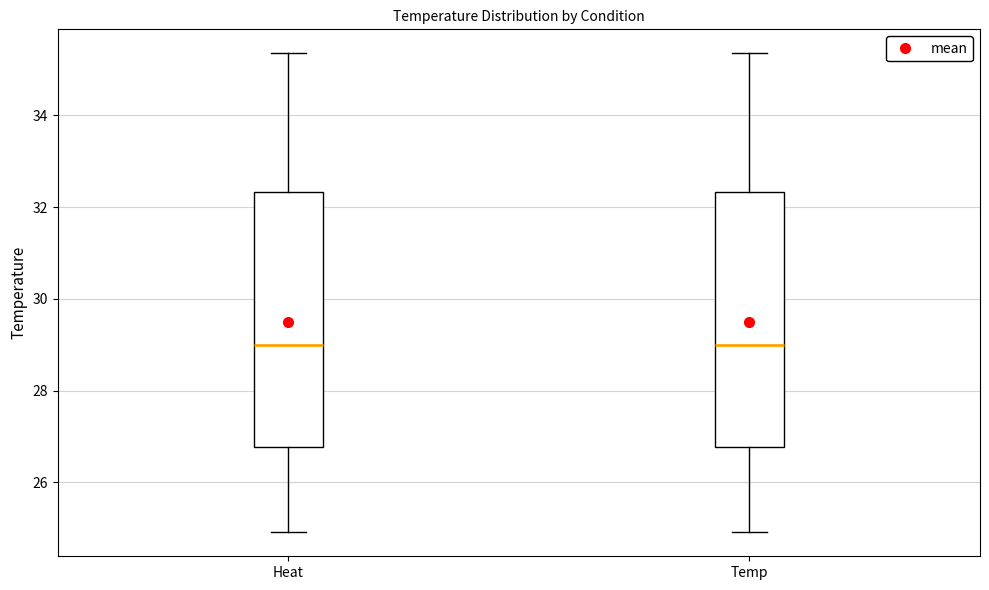

Where does the upper whisker of the box for Temp end on the y-axis? The values are not printed on the chart, so give them approximately, as read against the axis.

35.4